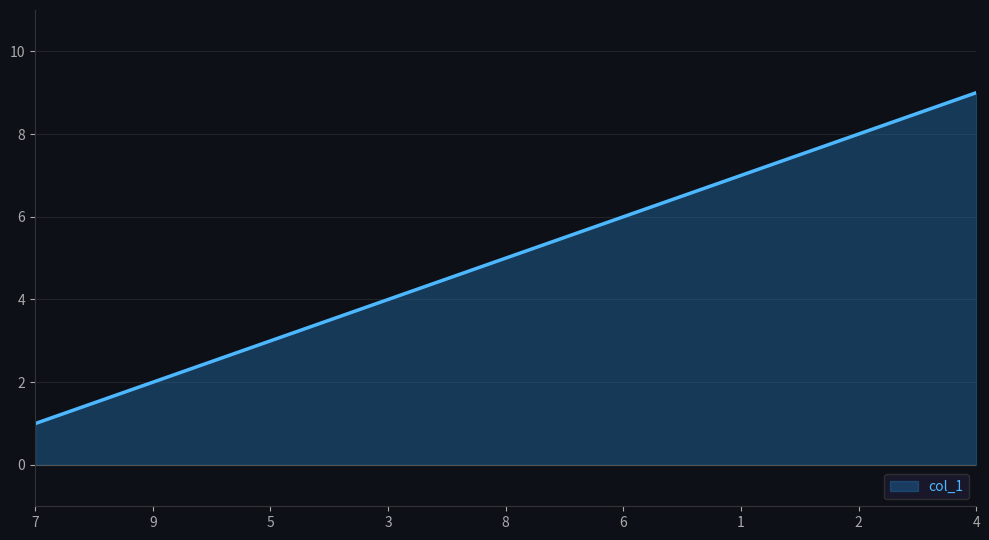

What is the change in value from 5 to 6?

+3